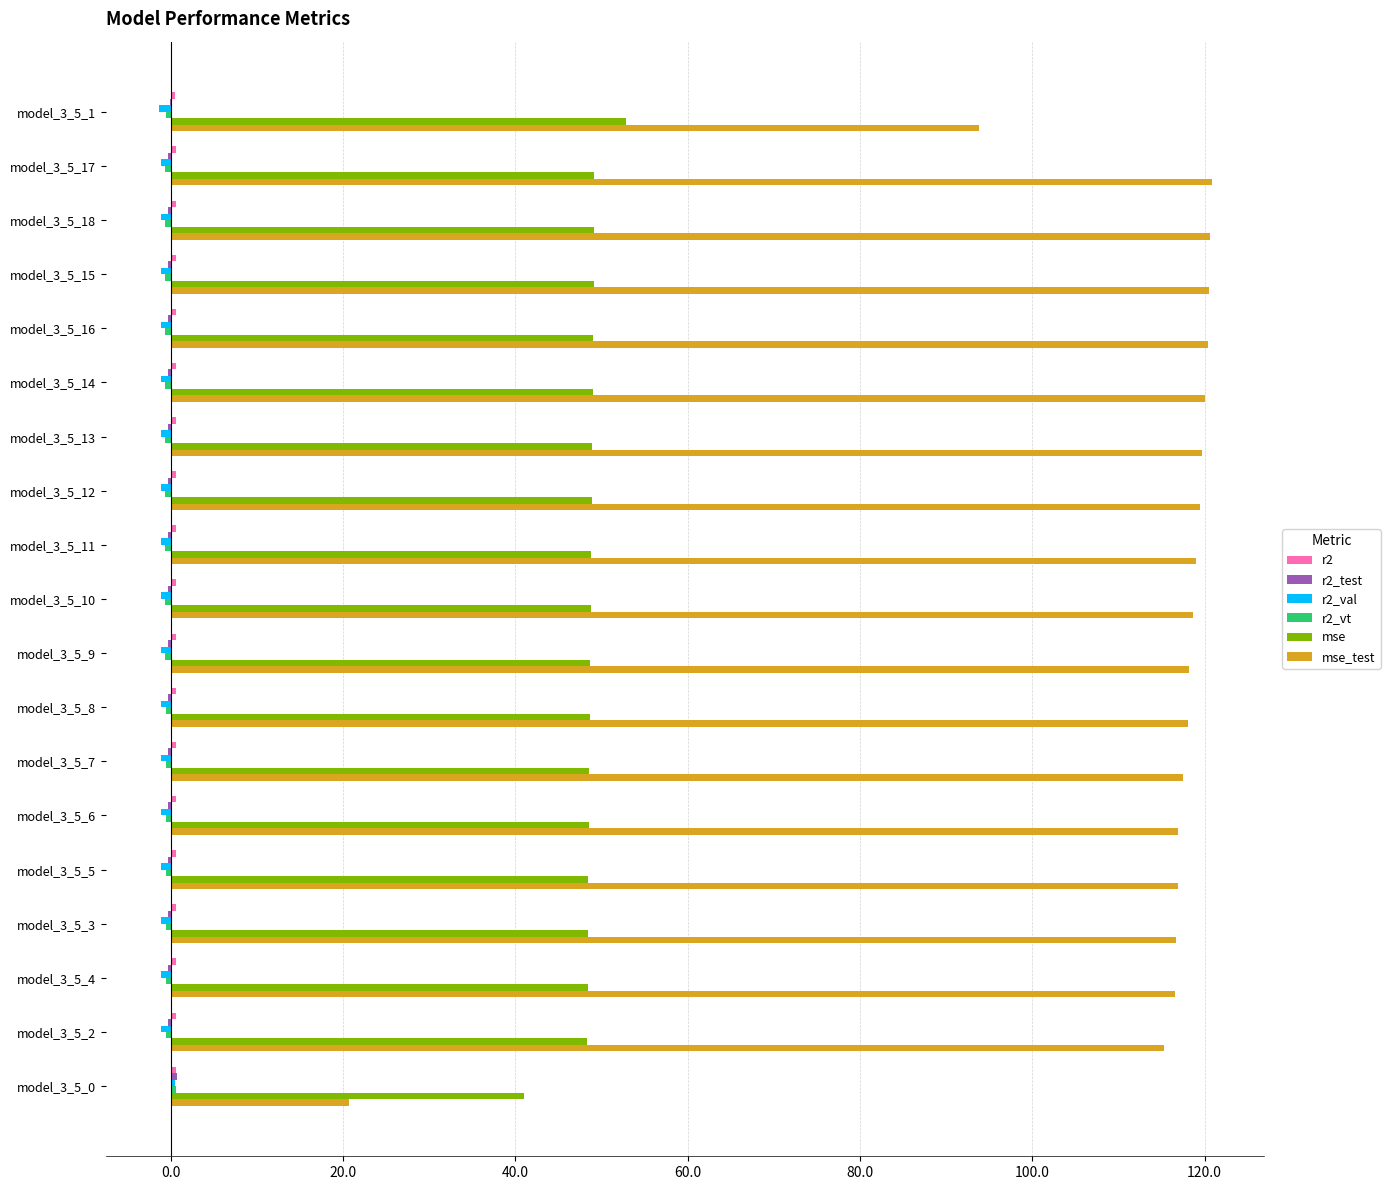

What is the greatest value displayed?

120.8